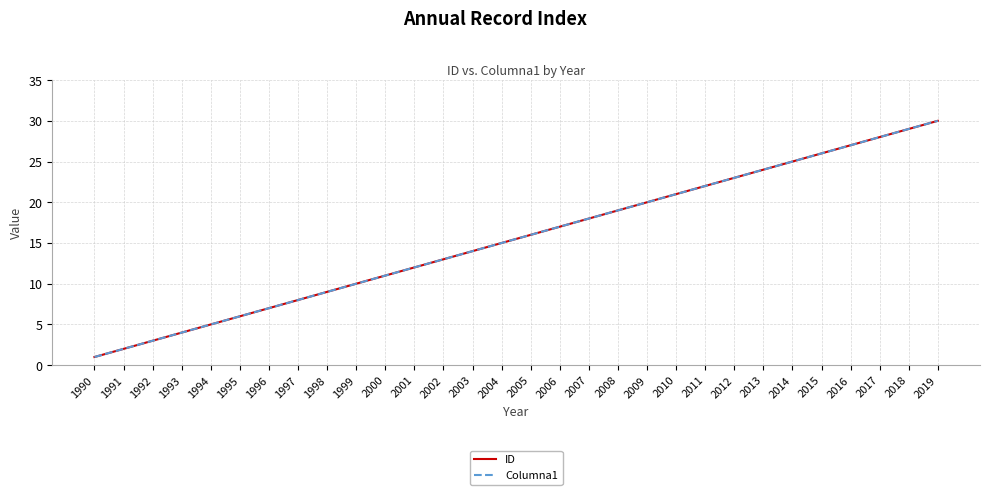

How many lines are shown in the chart?

2